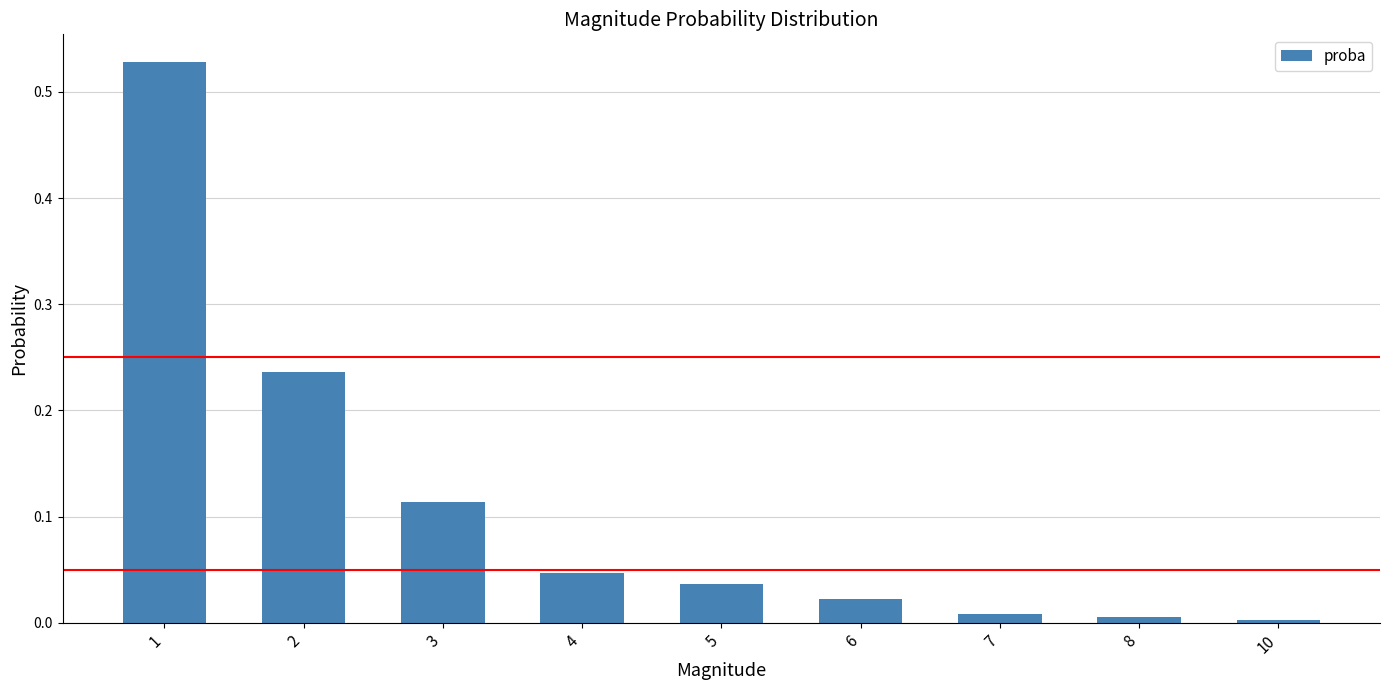

The chart shows a value of 0.0 at 7. True or false?

True